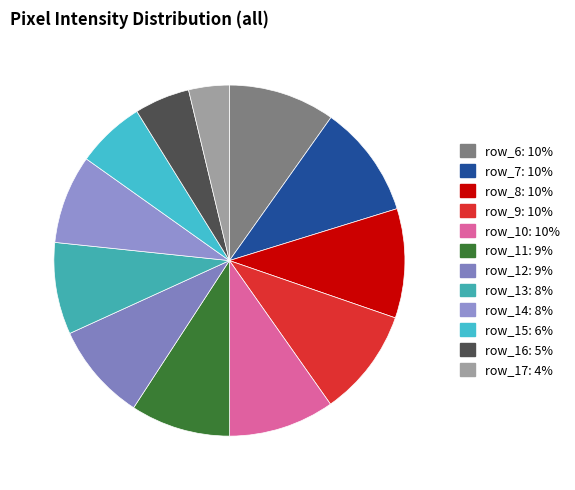

Is there a majority slice in this chart?

No